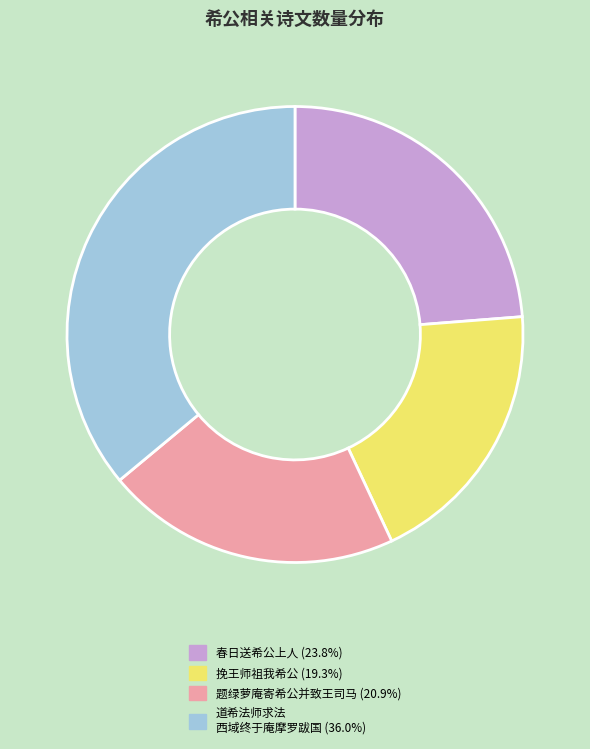

Does any single category account for the majority?

No